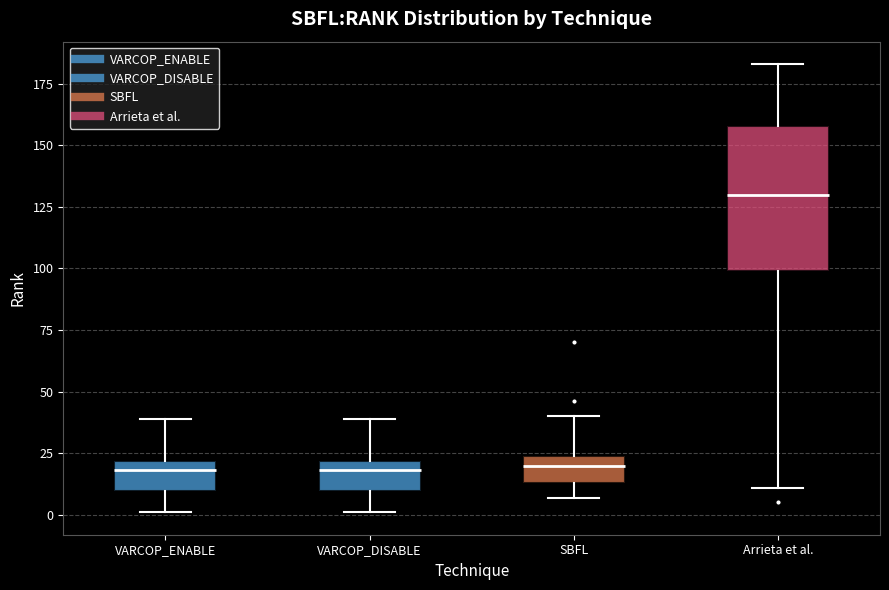

Comparing the boxes themselves (not the whiskers), which one is the tallest?

Arrieta et al.